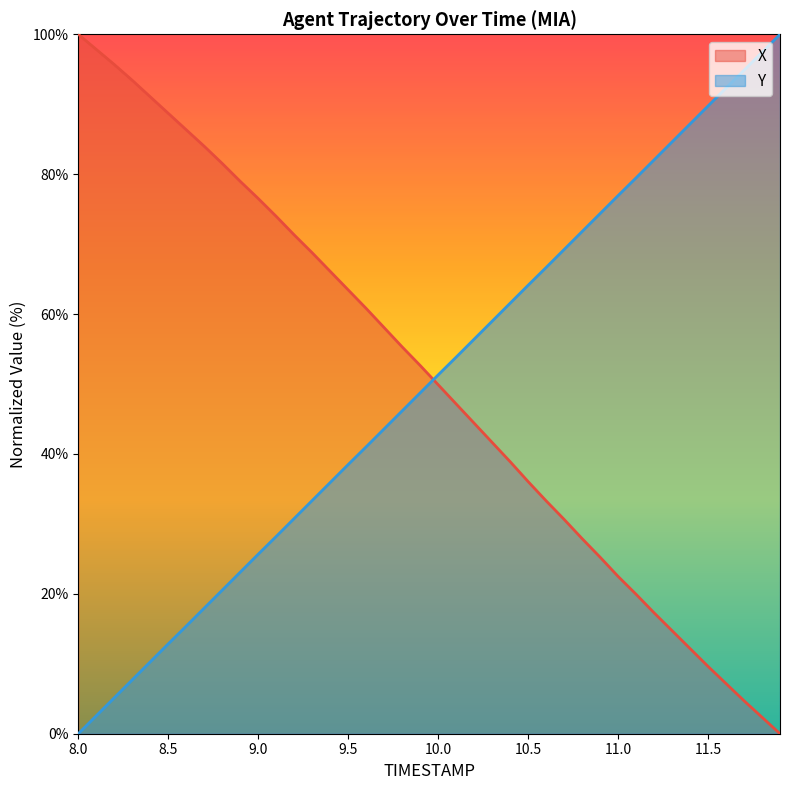

True or false: X has a value of 51.0 at 8.5.

False